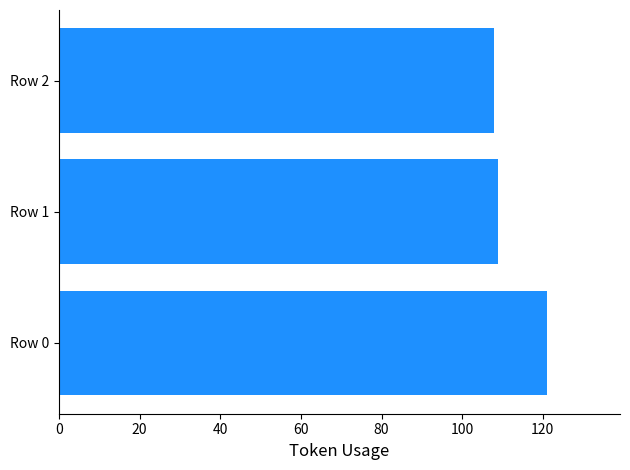

What is the ratio of the value at Row 2 to the value at Row 0?

0.9